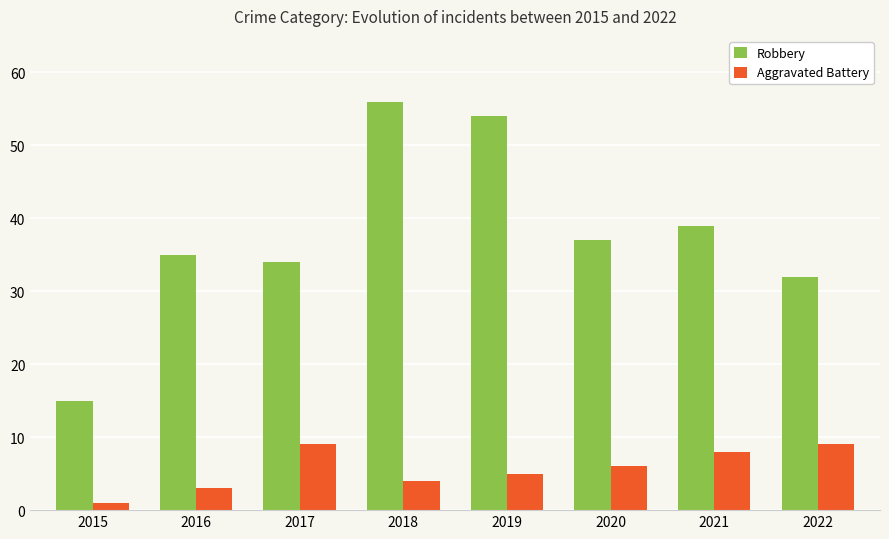

What is the spread (max minus min) of values at 2022?

23